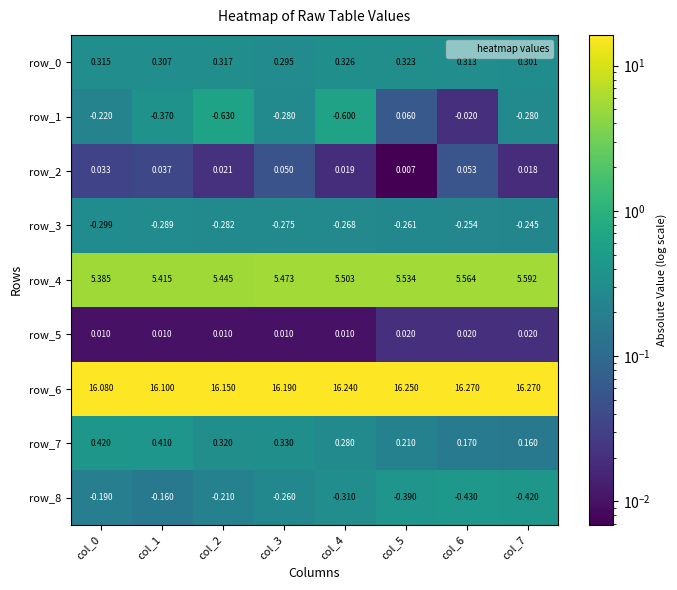

What is the total value across all series at col_1?

21.5